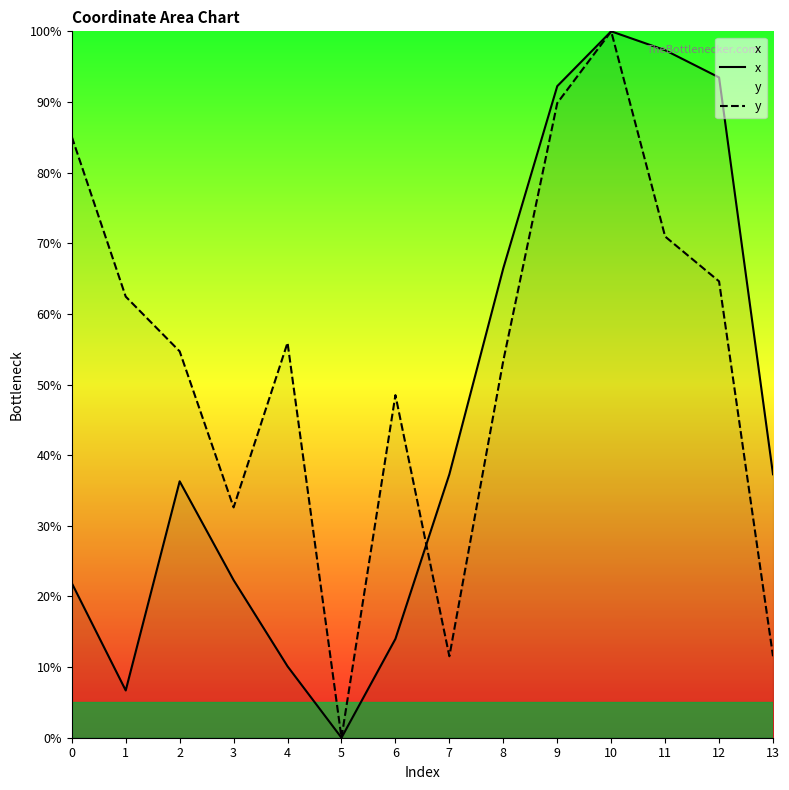

Where do y and x first cross each other?

6 and 7